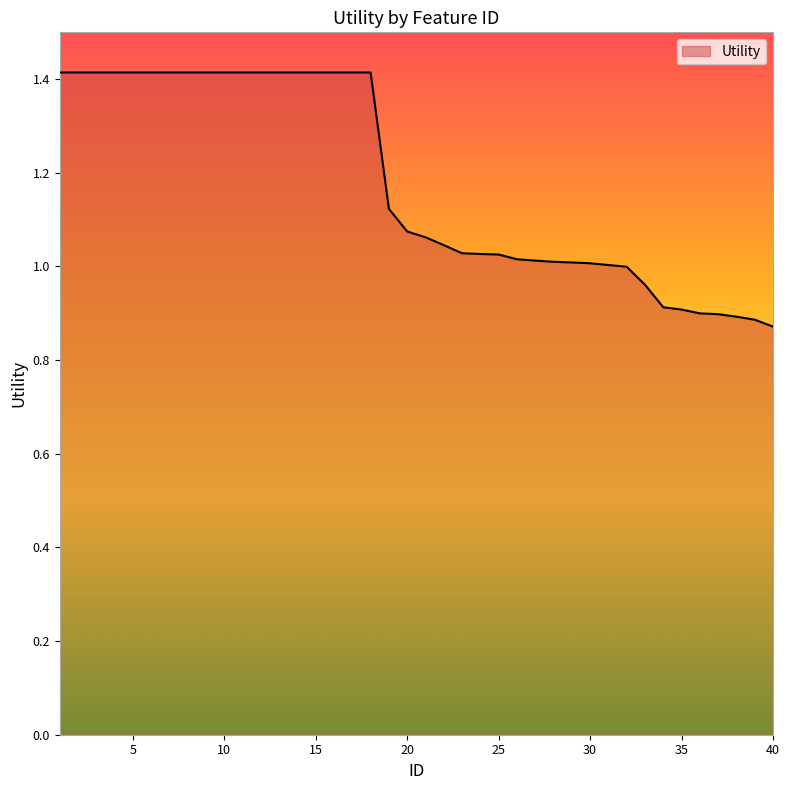

What is the difference between the maximum and minimum values?

0.5